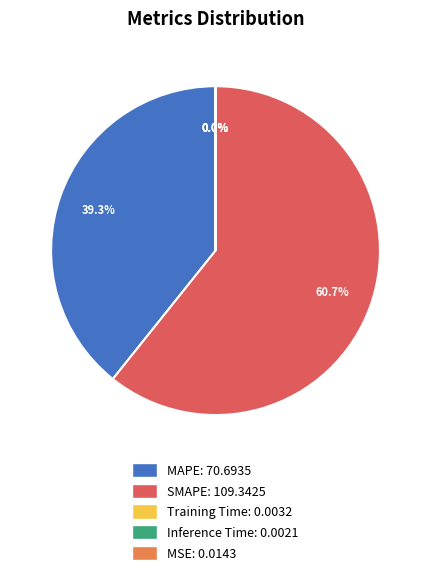

Is there any slice that represents more than half of the pie?

Yes